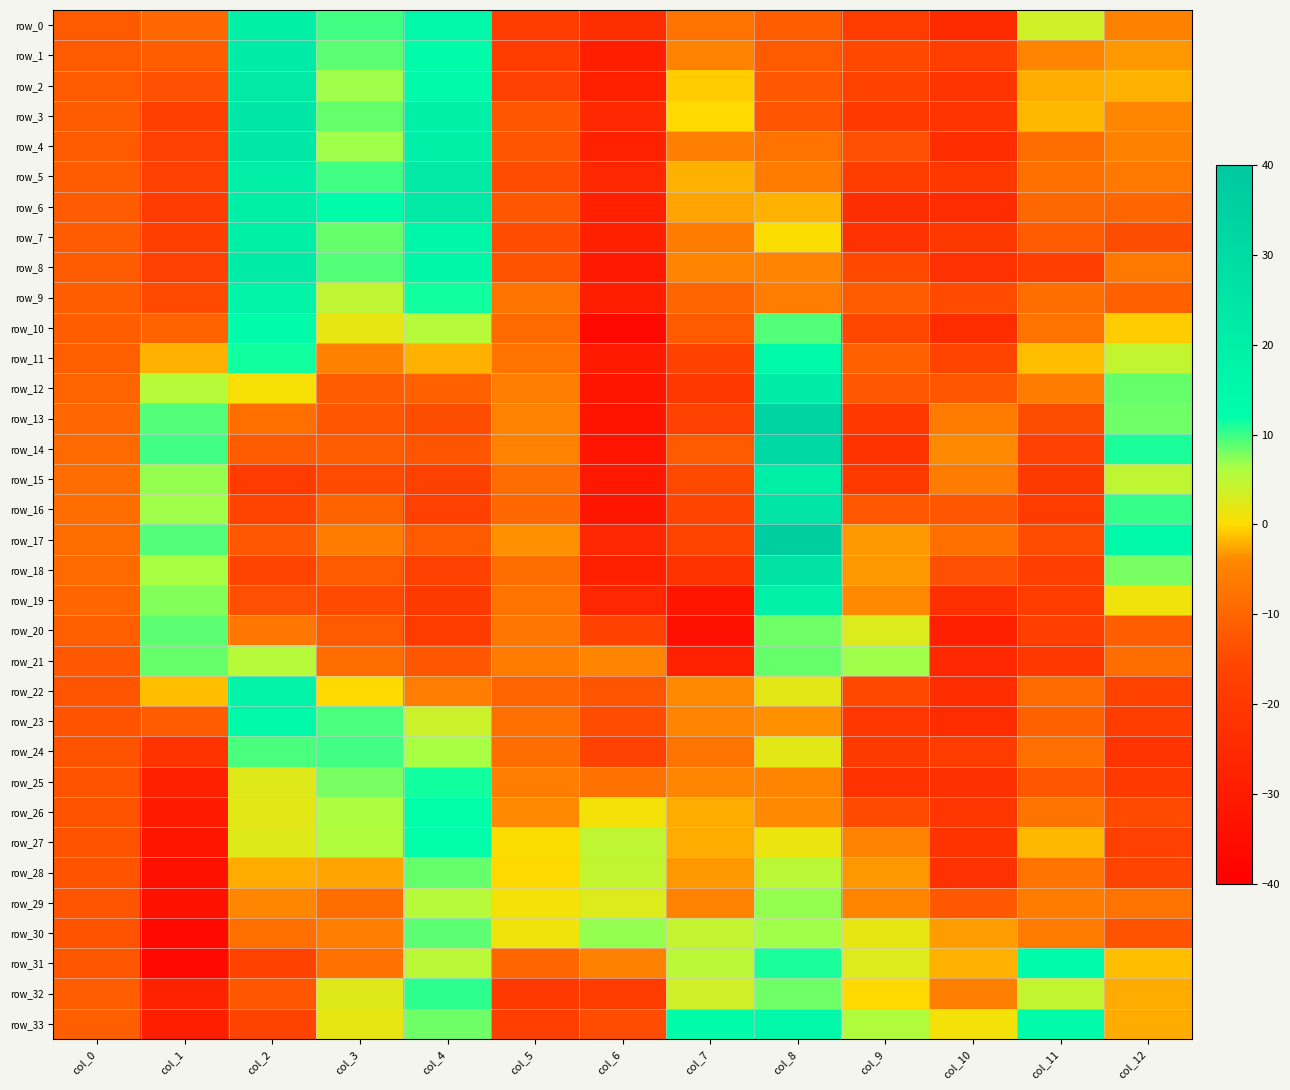

How many positive values does the row_5 series have?

3